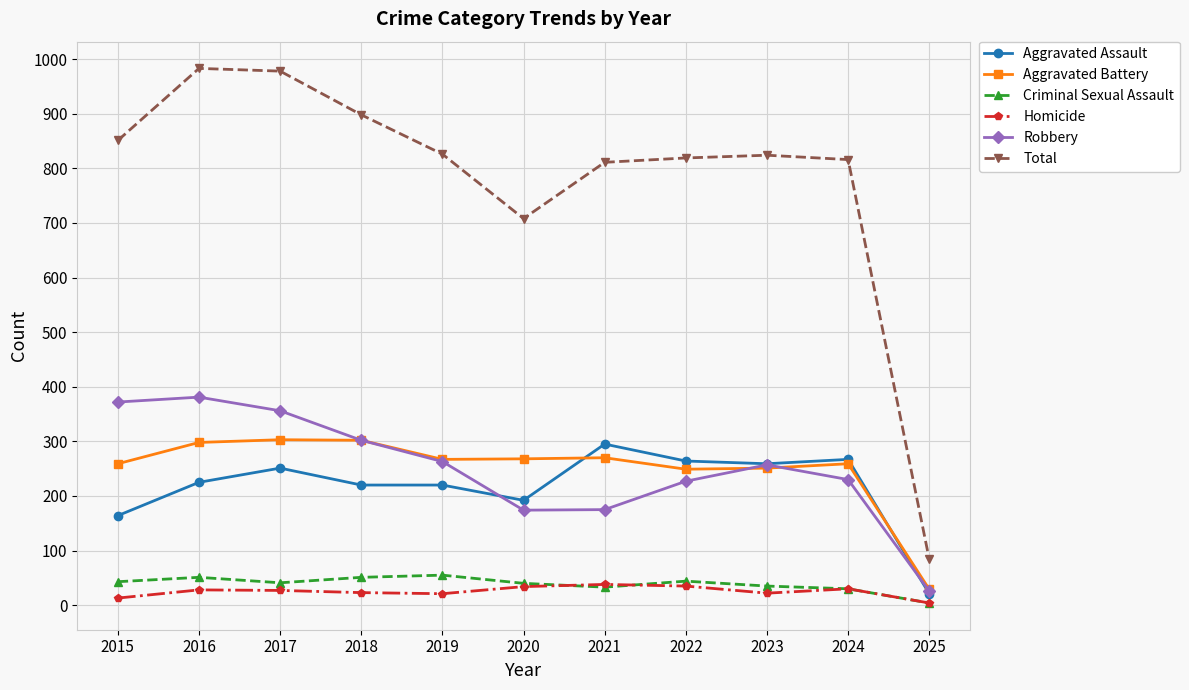

At which category does Robbery reach its first local peak?

2016